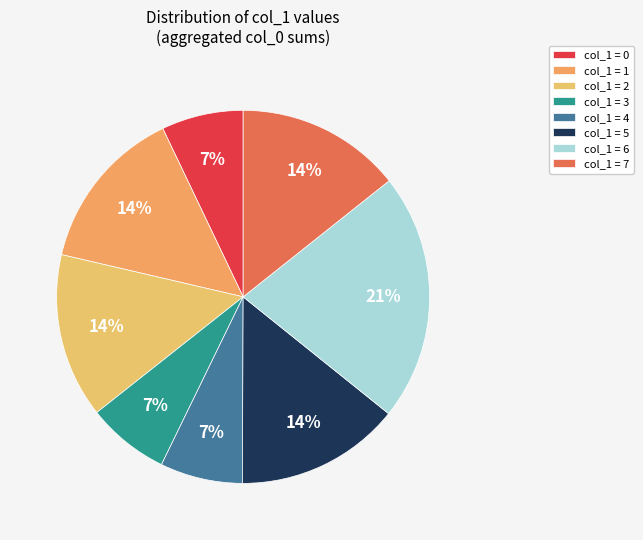

How many segments does this pie chart have?

8